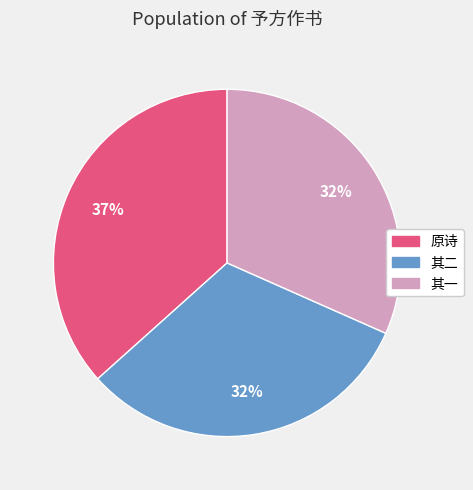

To the nearest percent, what is the average slice percentage?

33%